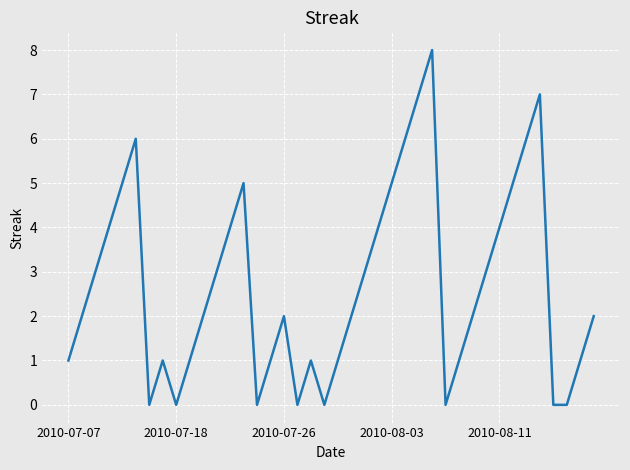

What is the difference between the maximum and minimum values?

8